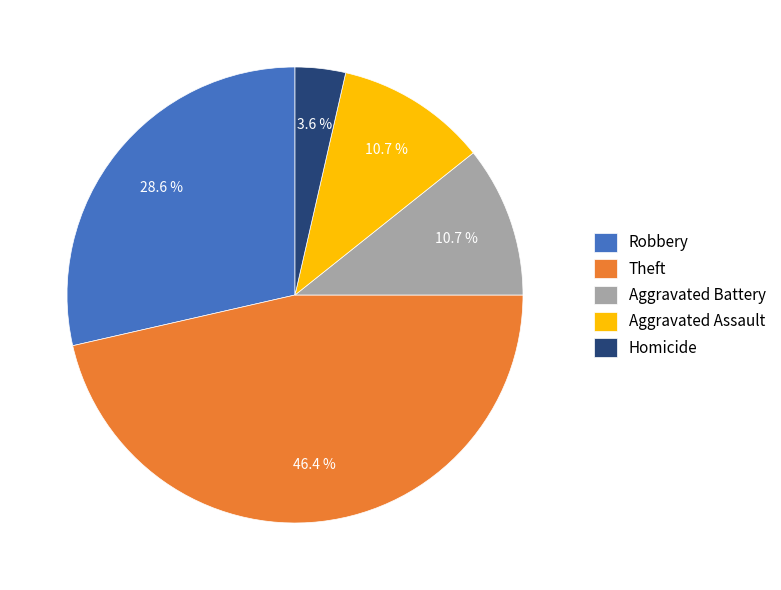

To the nearest percent, what is the difference between the largest and smallest slice percentages?

43%